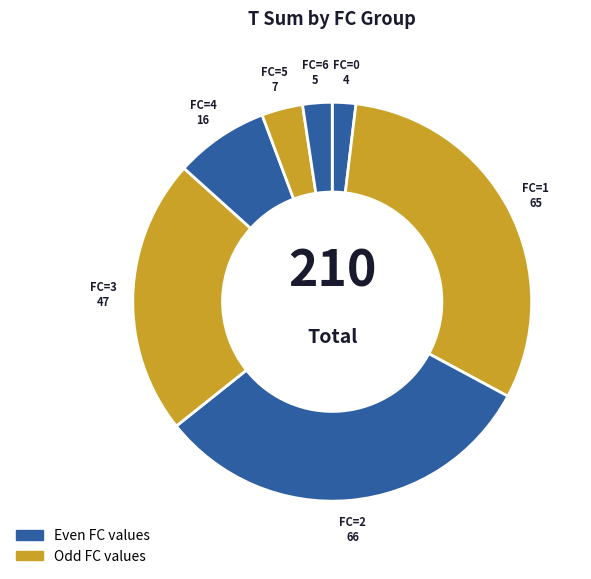

How many slices are in this pie chart?

7